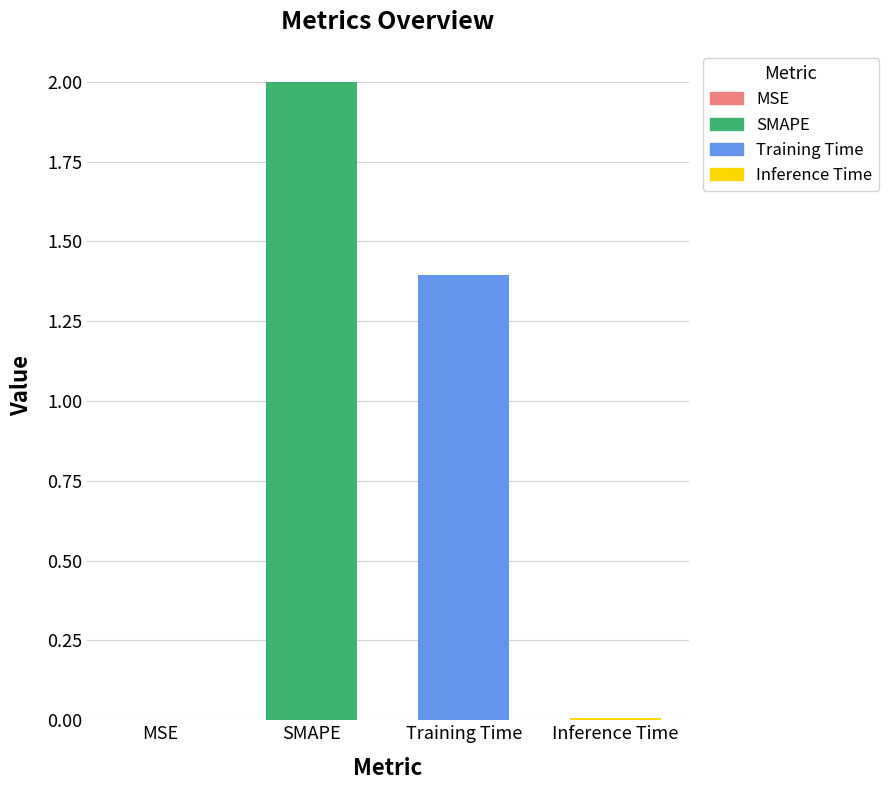

Are the bars horizontal?

No